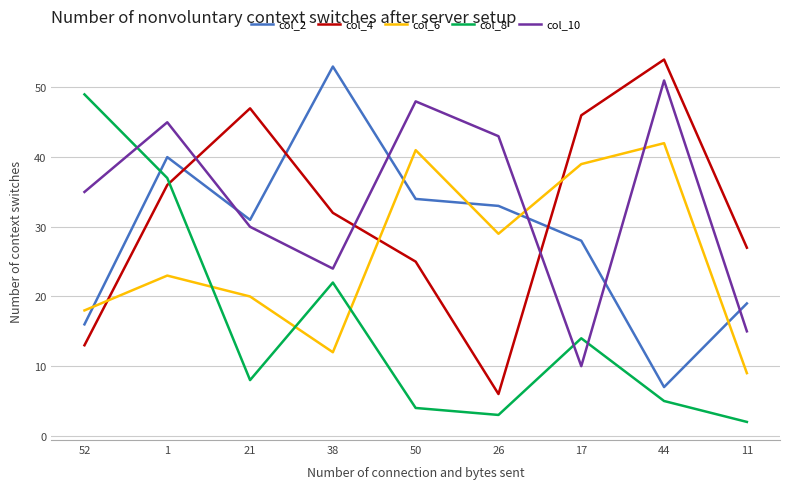

What is the difference between the col_10 values at 11 and 52?

20